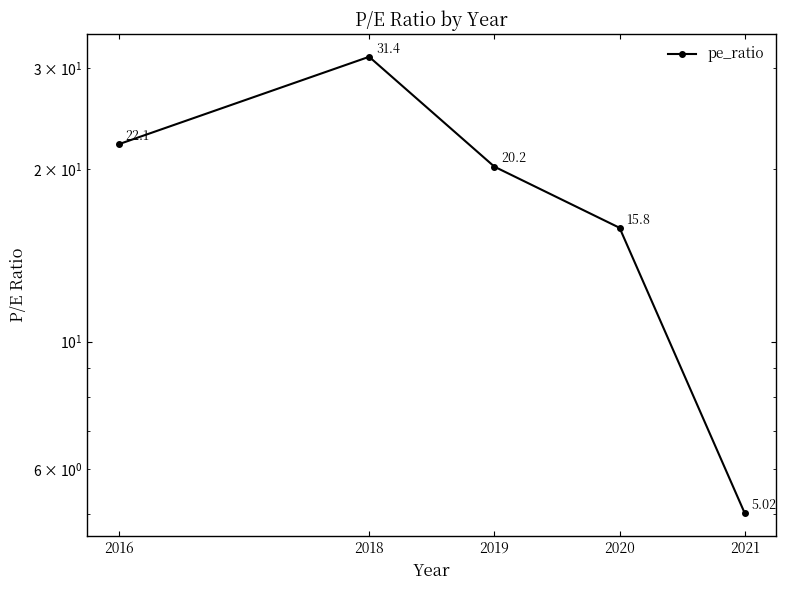

Which category has the highest value across all series?

2018